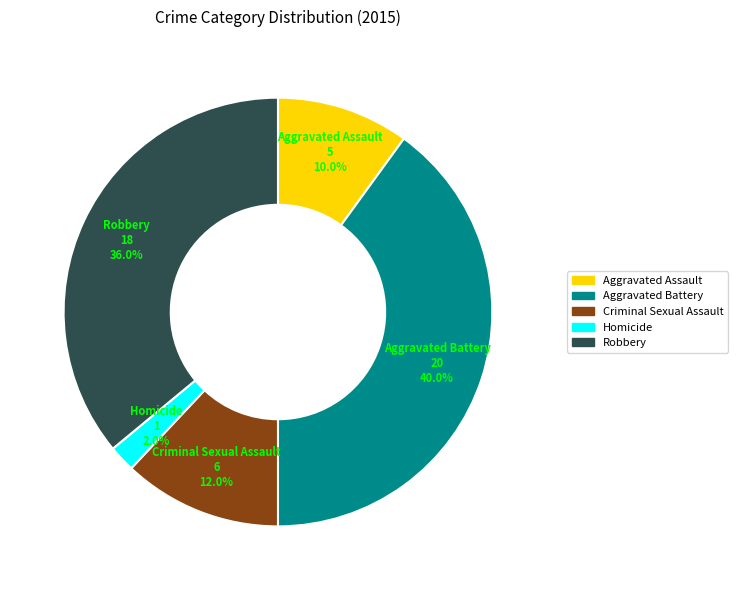

What portion of the pie excludes Aggravated Assault?

90.0%